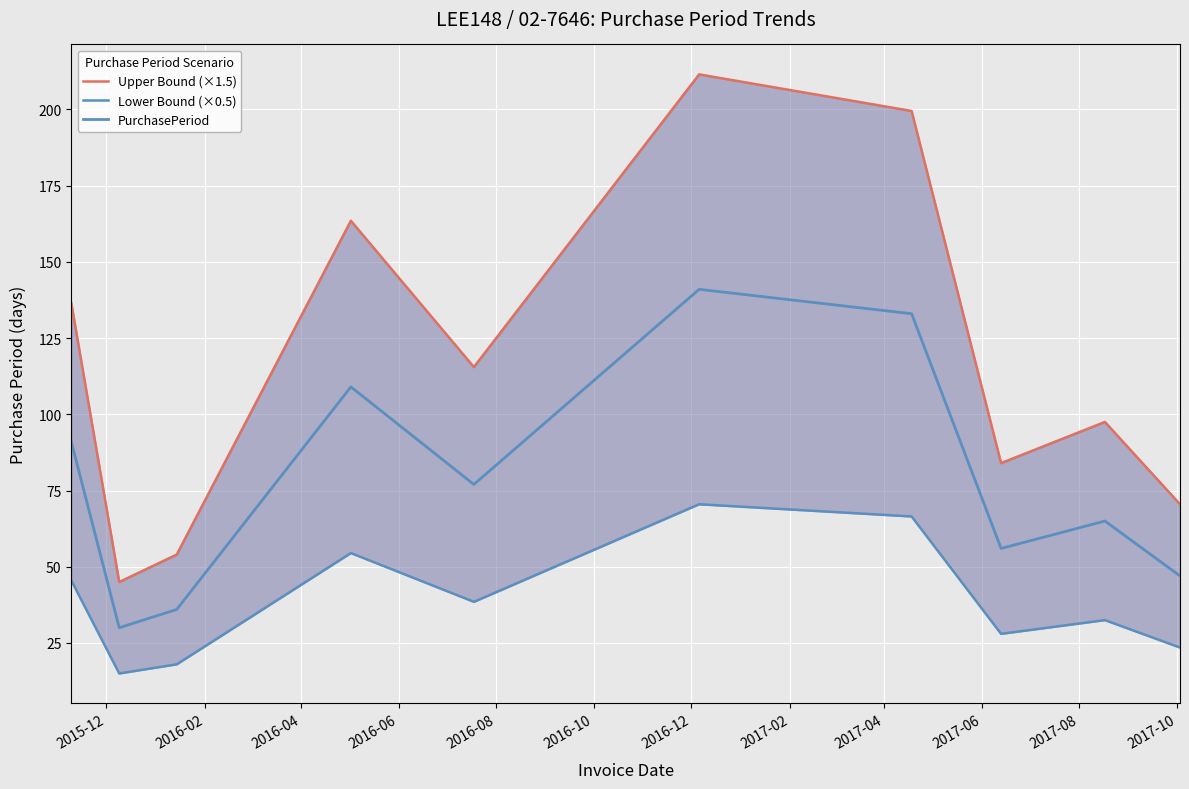

What is the difference between the second highest and minimum values in the Upper Bound (×1.5) series?

154.5